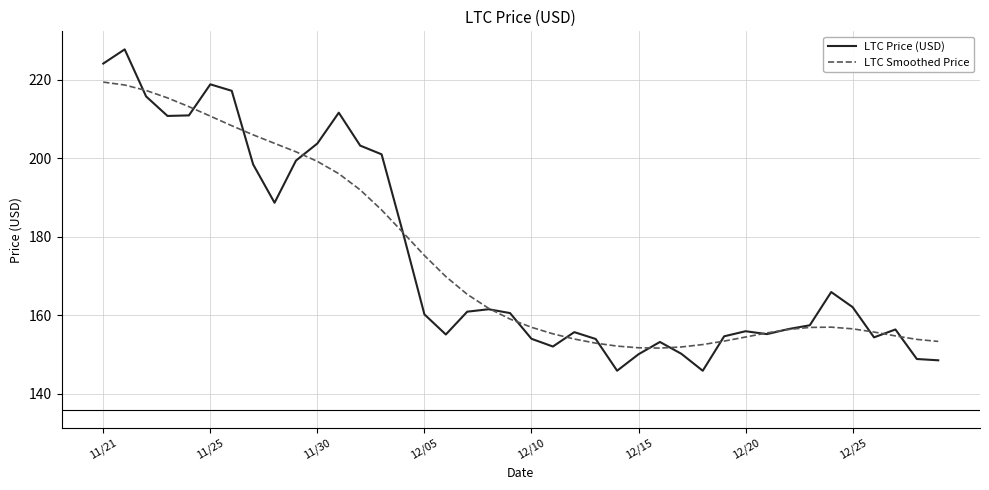

What is the lowest value of the LTC Smoothed Price series?

151.7